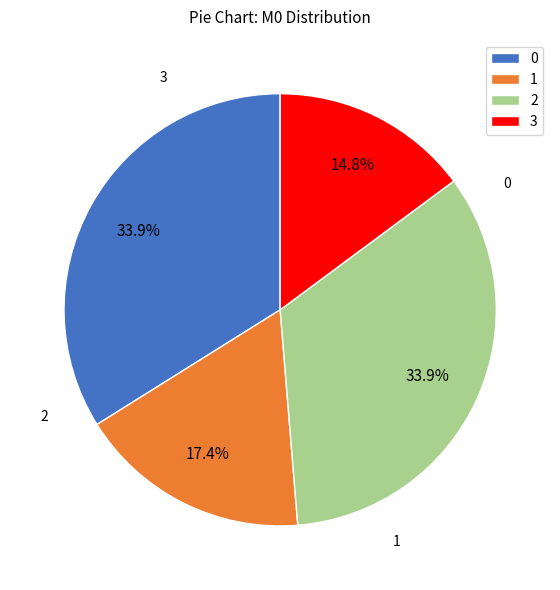

How many slices are in this pie chart?

4